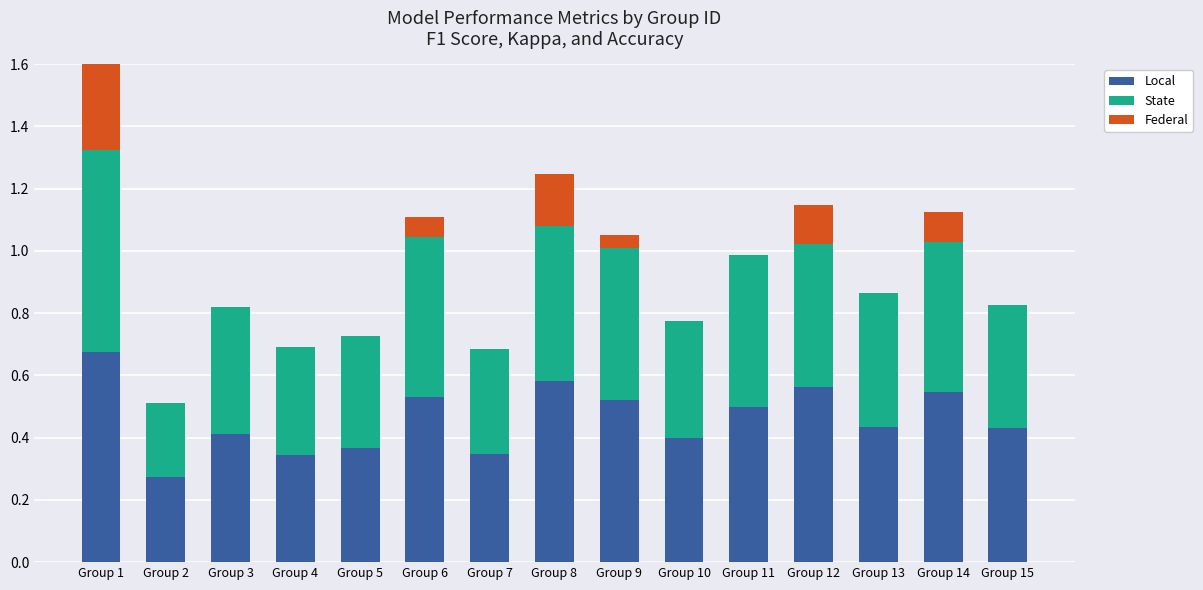

Does the chart contain any negative values?

No